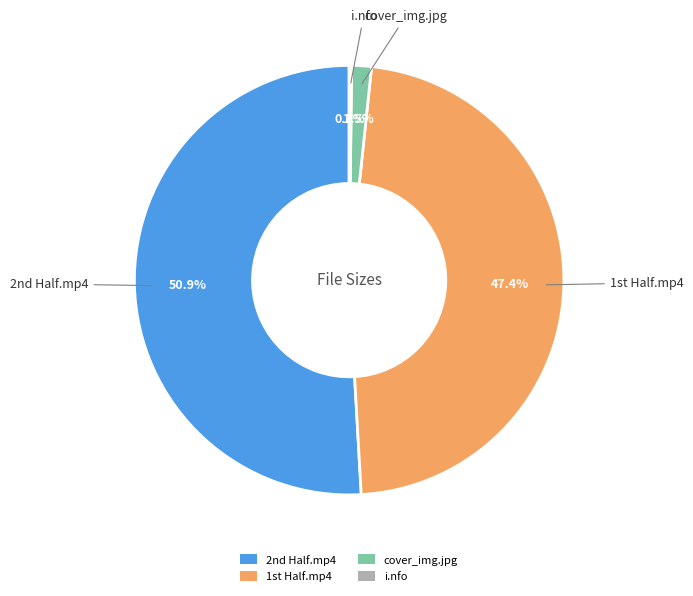

Is it true that cover_img.jpg is 15% of the pie?

False